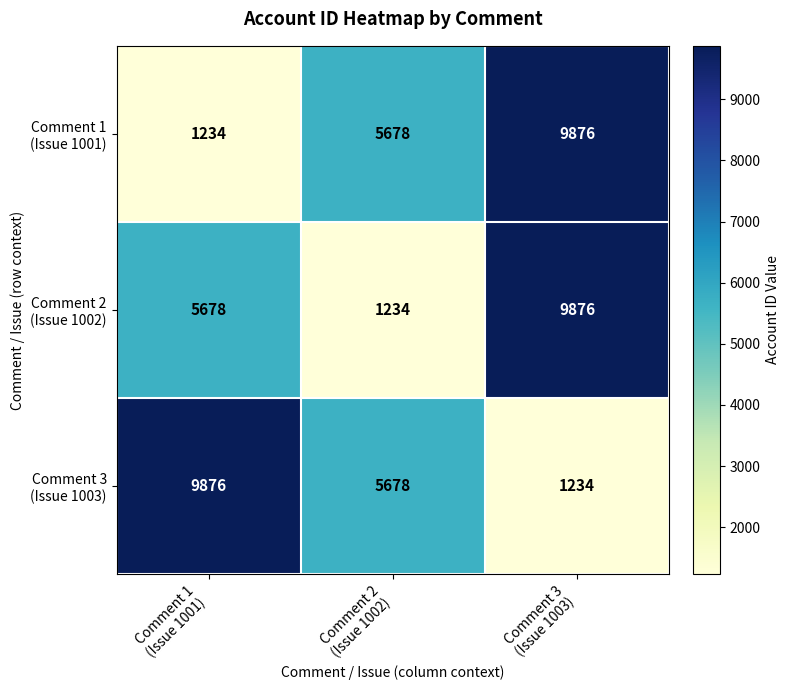

At how many categories does at least one series exceed 5294?

3